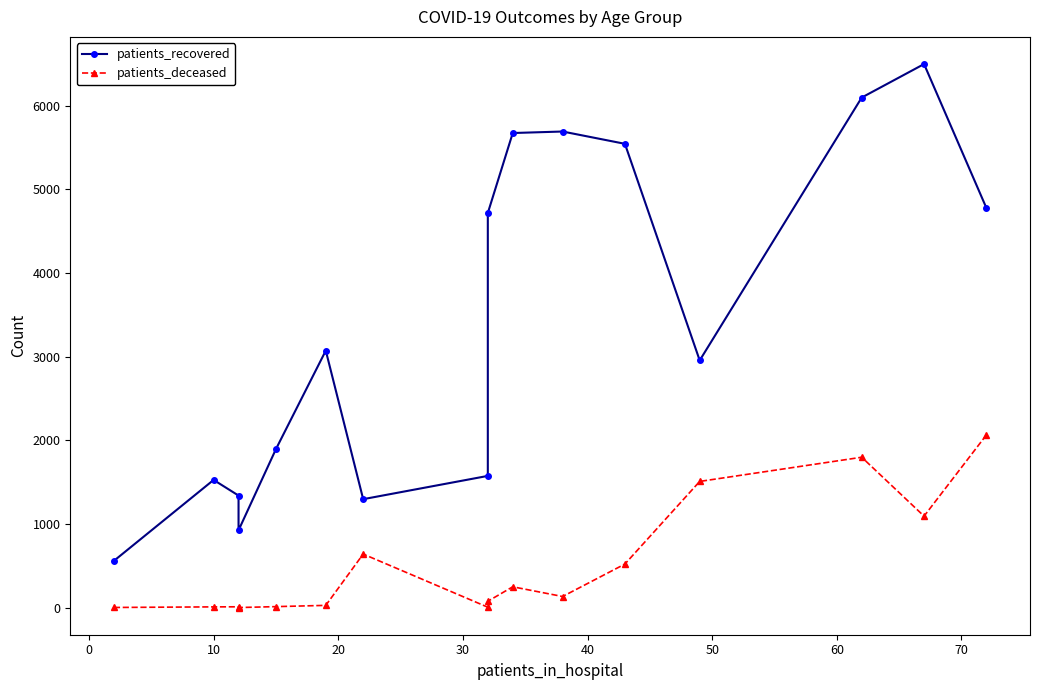

Rank the series at 50 from lowest to highest value.

patients_deceased, patients_recovered